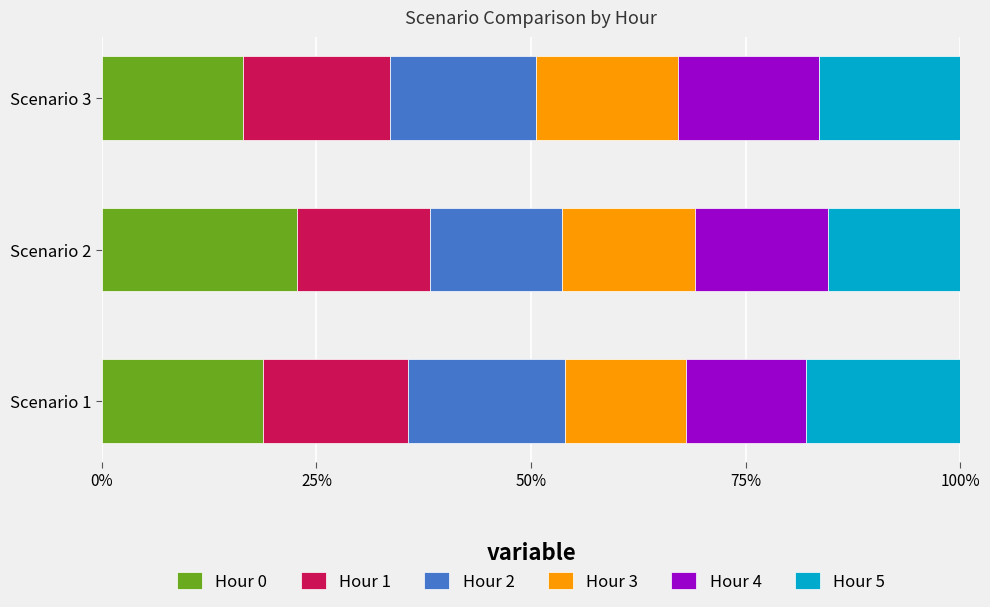

What is the maximum value for Hour 0?

22.7